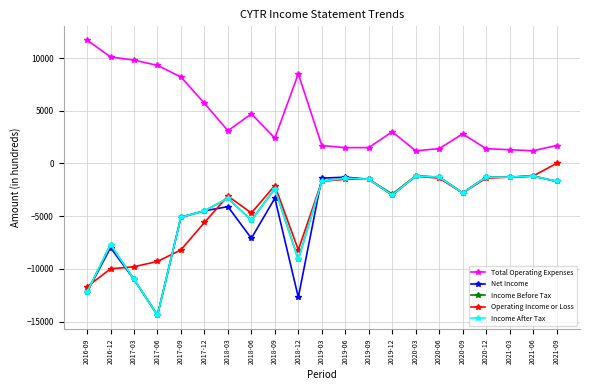

True or false: Income After Tax has a value of -5400 at 2018-06.

True